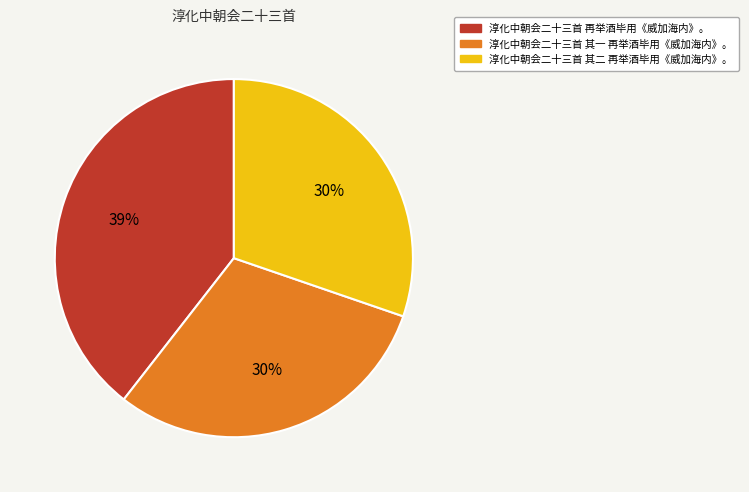

Which has a higher value, 淳化中朝会二十三首 其一 再举酒毕用《威加海内》。 or 淳化中朝会二十三首 再举酒毕用《威加海内》。?

淳化中朝会二十三首 再举酒毕用《威加海内》。